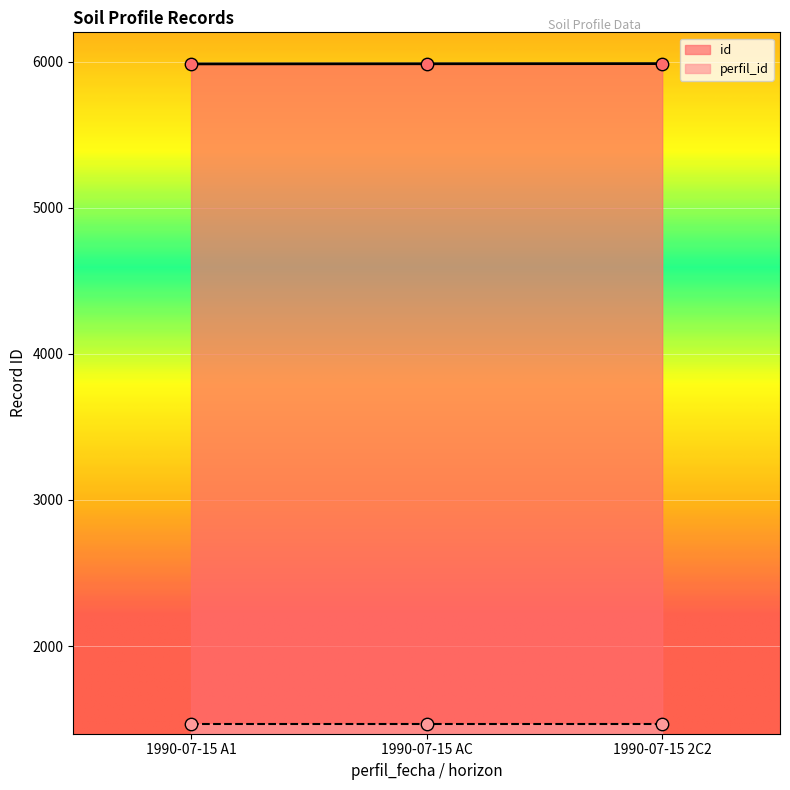

What is the change in value from 1990-07-15 A1 to 1990-07-15 2C2?

+2